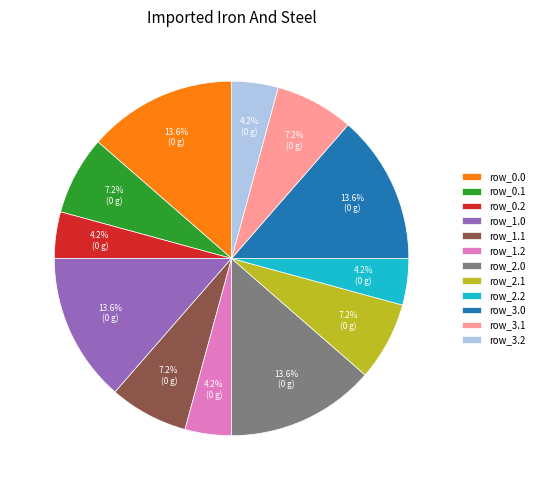

To the nearest percent, what percentage of the pie is row_3.0?

14%